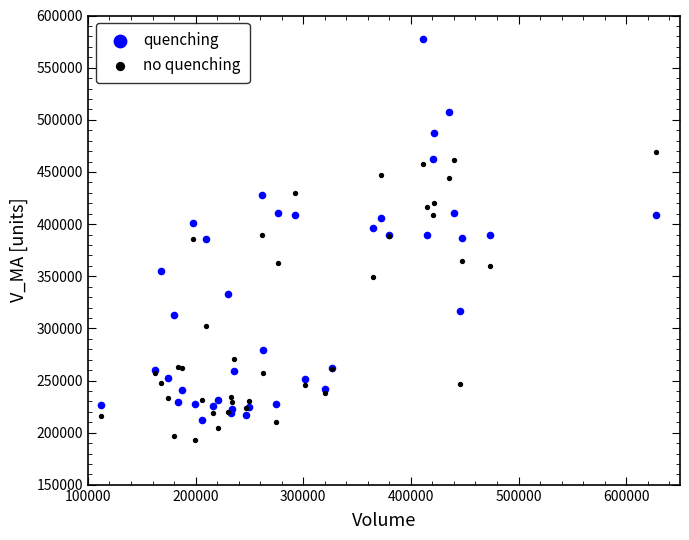

Which series contains the lowest Y value?

no quenching